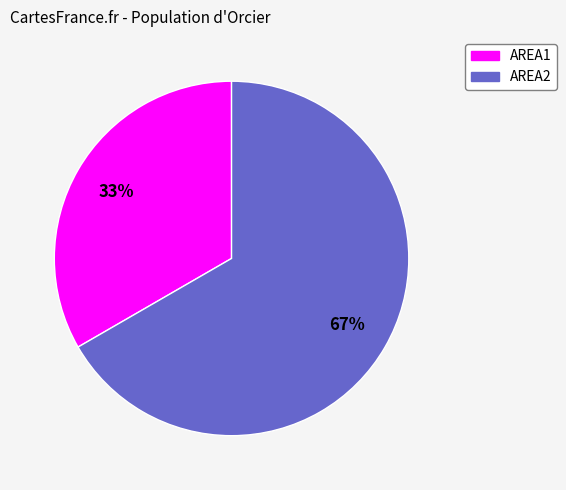

To the nearest percent, what portion does AREA1 represent?

33%